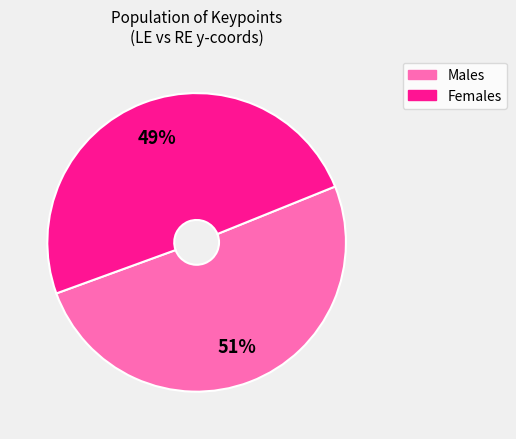

Is there any slice that represents more than half of the pie?

Yes